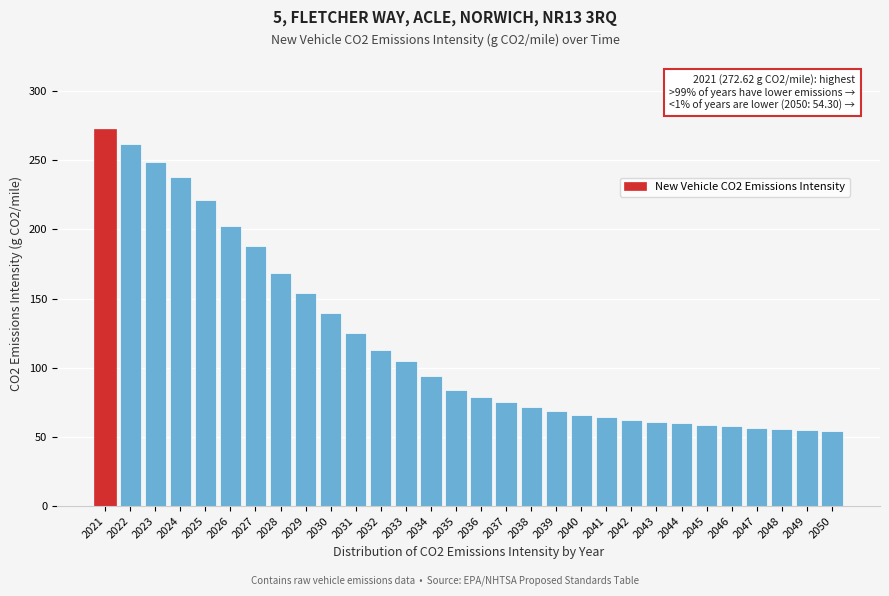

What is the difference between the values at 2039 and 2025?

152.8